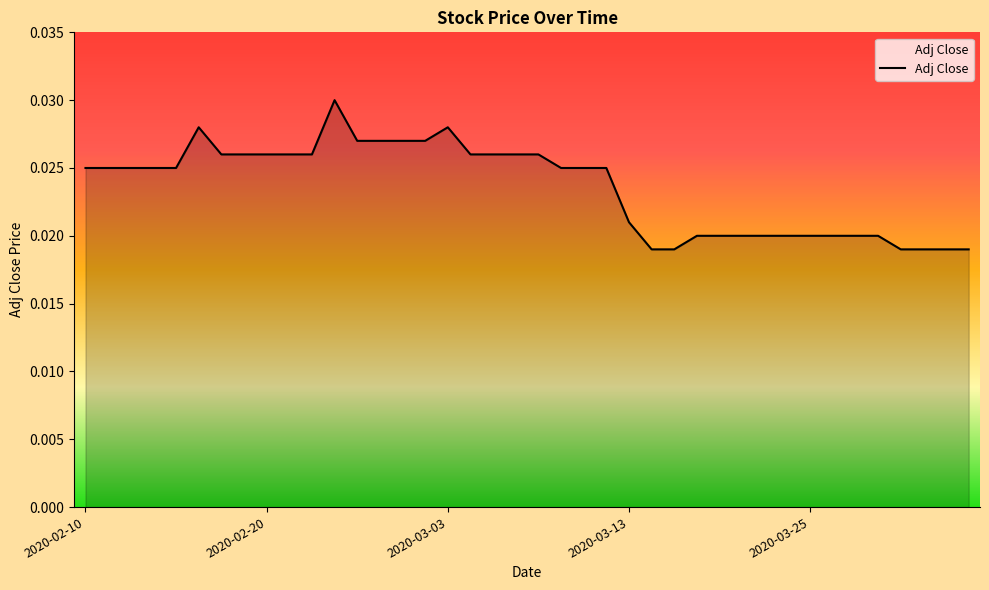

Count the values in the range 0 to 1.

40